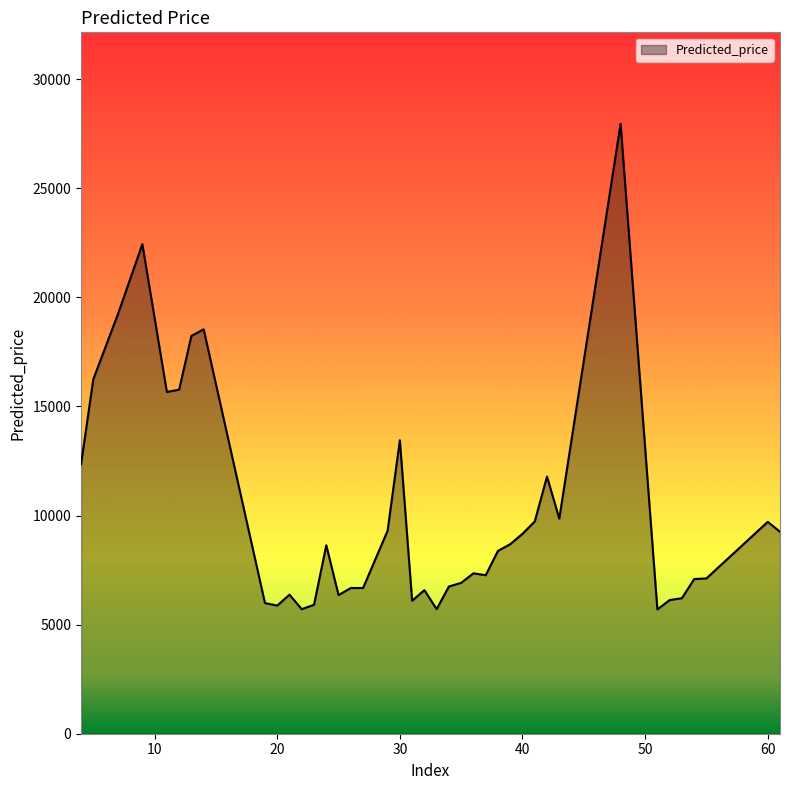

What is the greatest value displayed?

27956.0